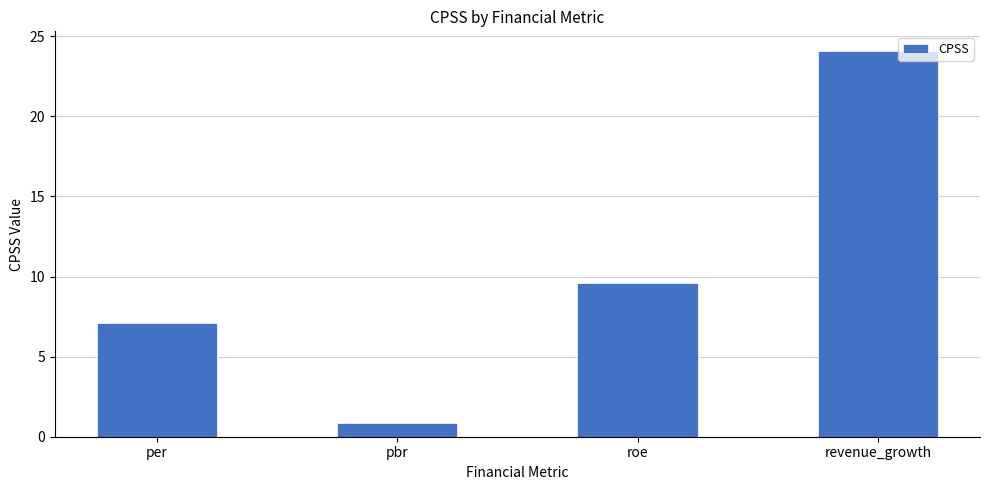

How many data points are less than 9?

2